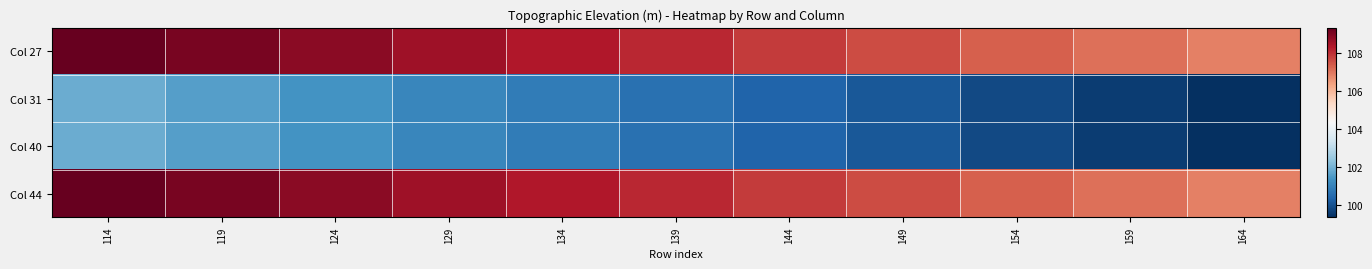

Reading right to left, list all the values displayed in this chart.

Col 27: 164=106.8	159=107.1	154=107.3	149=107.6	144=107.8	139=108.1	134=108.3	129=108.6	124=108.8	119=109.1	114=109.3
Col 31: 164=99.3	159=99.6	154=99.8	149=100.1	144=100.3	139=100.6	134=100.8	129=101.1	124=101.3	119=101.6	114=101.8
Col 40: 164=99.3	159=99.6	154=99.8	149=100.1	144=100.3	139=100.6	134=100.8	129=101.1	124=101.3	119=101.6	114=101.8
Col 44: 164=106.8	159=107.1	154=107.3	149=107.6	144=107.8	139=108.1	134=108.3	129=108.6	124=108.8	119=109.1	114=109.3